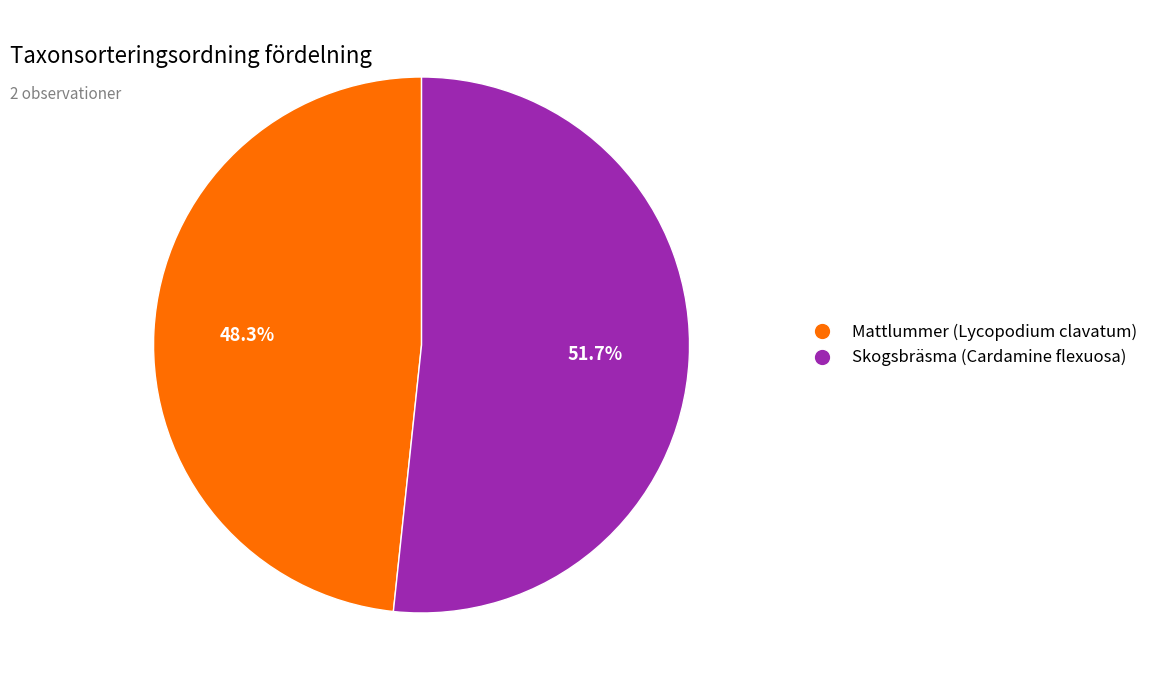

Does Skogsbräsma (Cardamine flexuosa) represent more than half of the total?

Yes